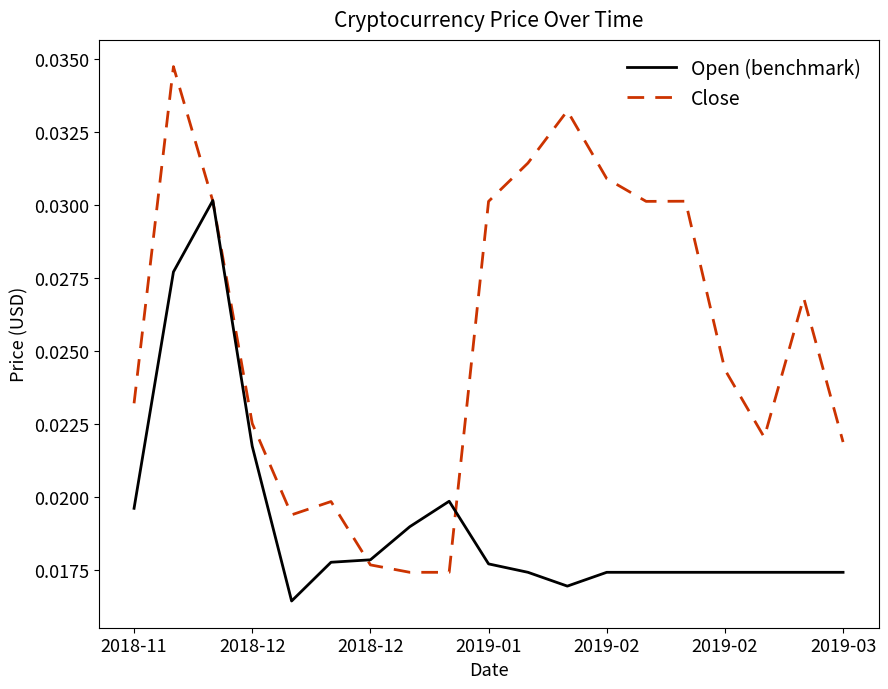

Which series has the largest total across all categories?

Close